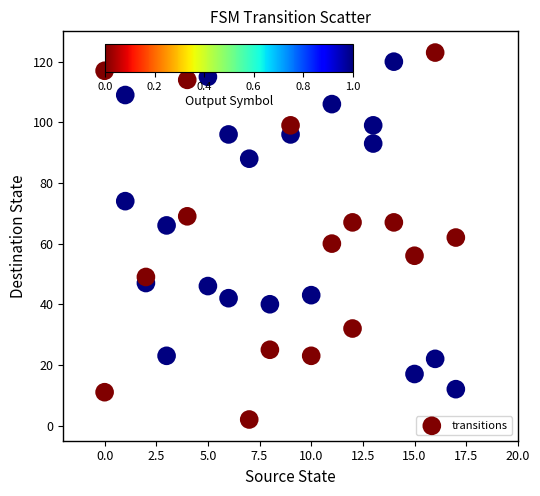

What is the range of Y values (max minus min)?

121